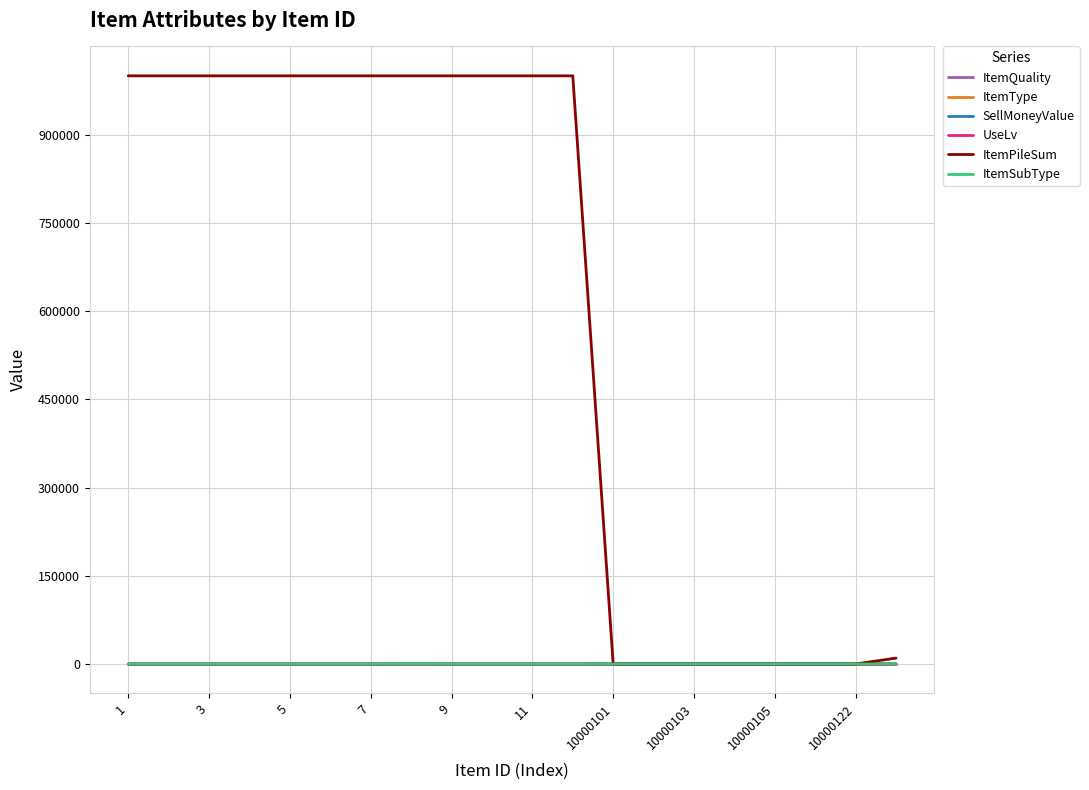

What is the highest value of the ItemPileSum series?

999999